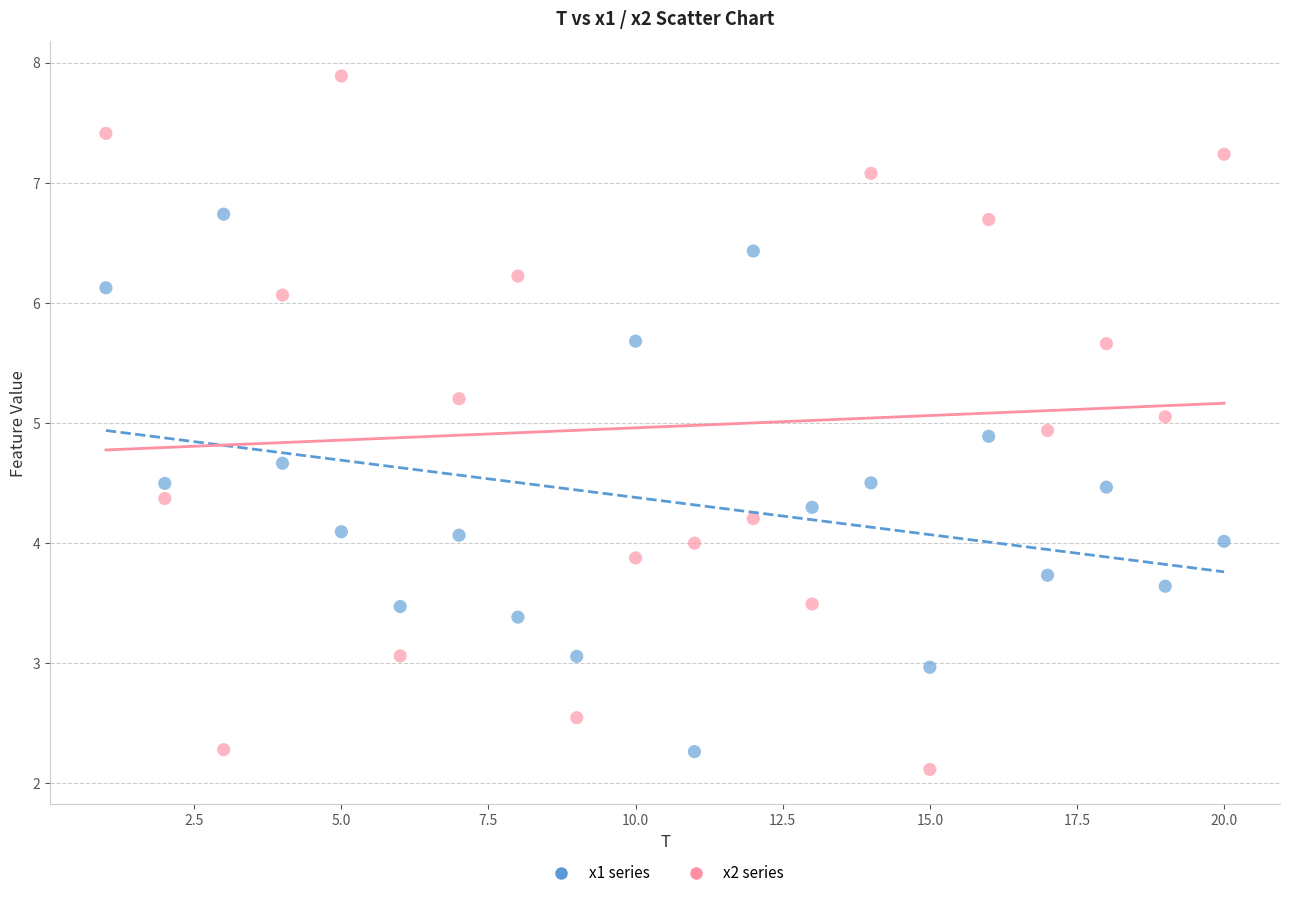

What are all the series names shown in the legend?

x1 series, x2 series